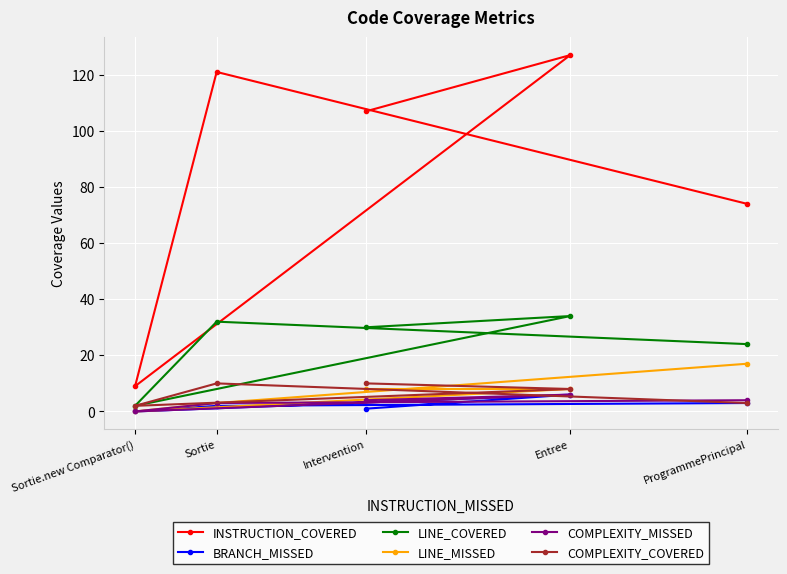

Reading left to right, transcribe all the data shown in this chart.

INSTRUCTION_COVERED: Sortie.new Comparator()=9	Sortie=121	Intervention=107	Entree=127	ProgrammePrincipal=74
BRANCH_MISSED: Sortie.new Comparator()=0	Sortie=2	Intervention=1	Entree=6	ProgrammePrincipal=3
LINE_COVERED: Sortie.new Comparator()=2	Sortie=32	Intervention=30	Entree=34	ProgrammePrincipal=24
LINE_MISSED: Sortie.new Comparator()=0	Sortie=3	Intervention=8	Entree=8	ProgrammePrincipal=17
COMPLEXITY_MISSED: Sortie.new Comparator()=0	Sortie=3	Intervention=4	Entree=6	ProgrammePrincipal=4
COMPLEXITY_COVERED: Sortie.new Comparator()=2	Sortie=10	Intervention=10	Entree=8	ProgrammePrincipal=3